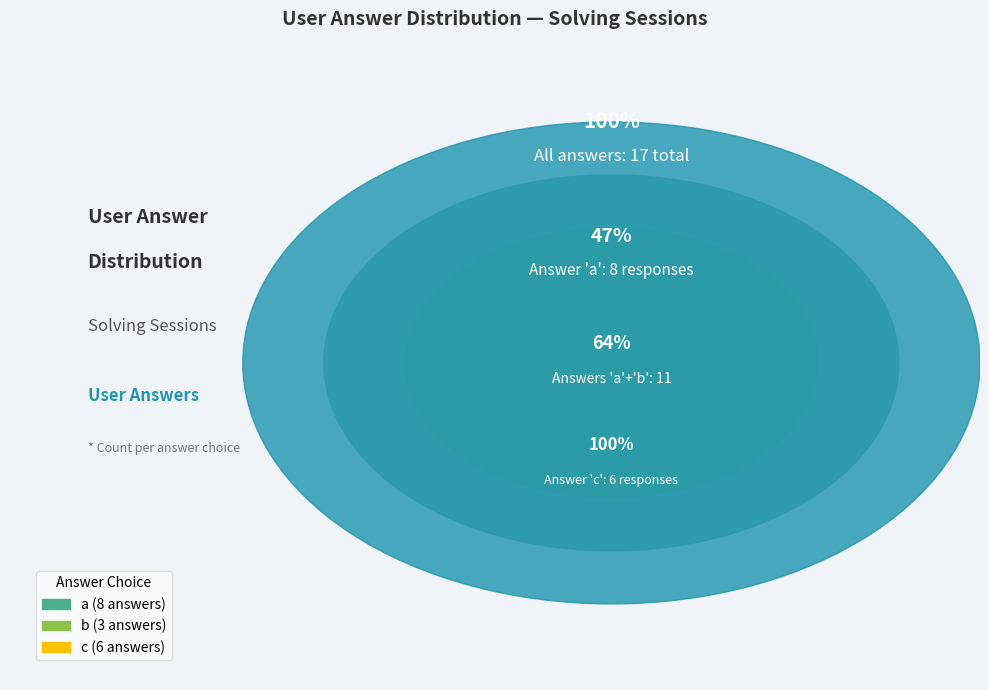

To the nearest percent, what is the difference between the largest and smallest slice percentages?

29%